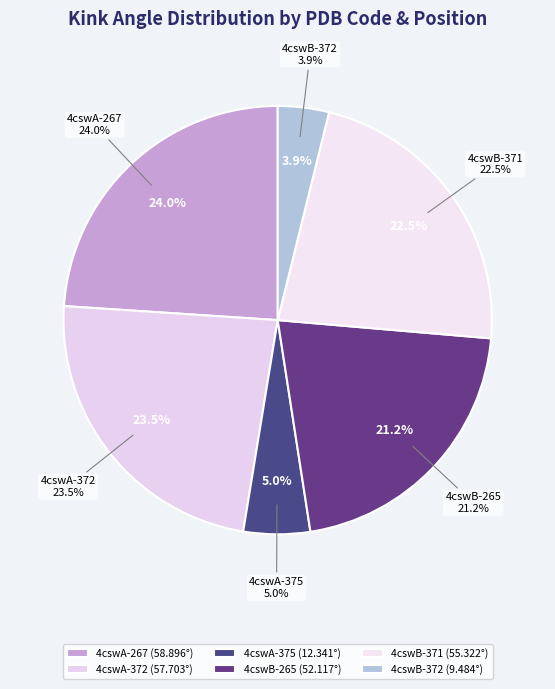

To the nearest percent, what is the difference between the largest and smallest slice percentages?

20%